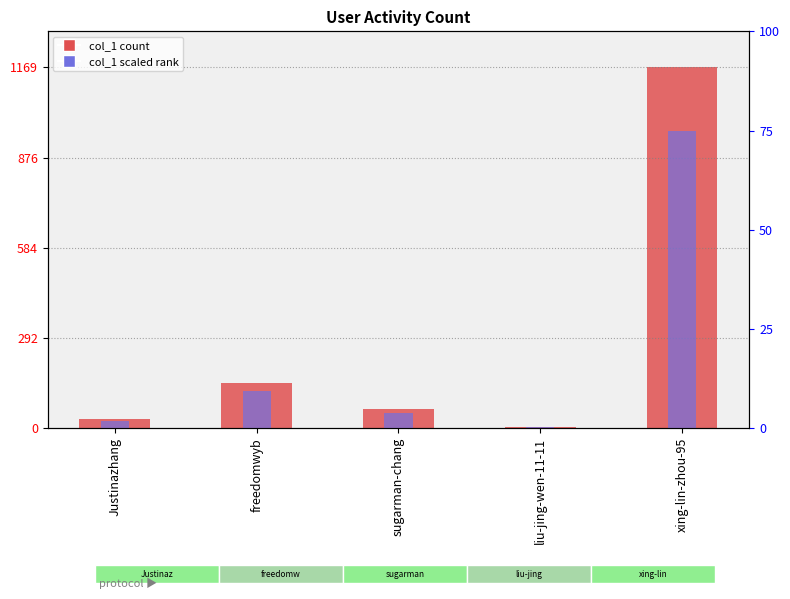

How many categories are shown in the chart?

5